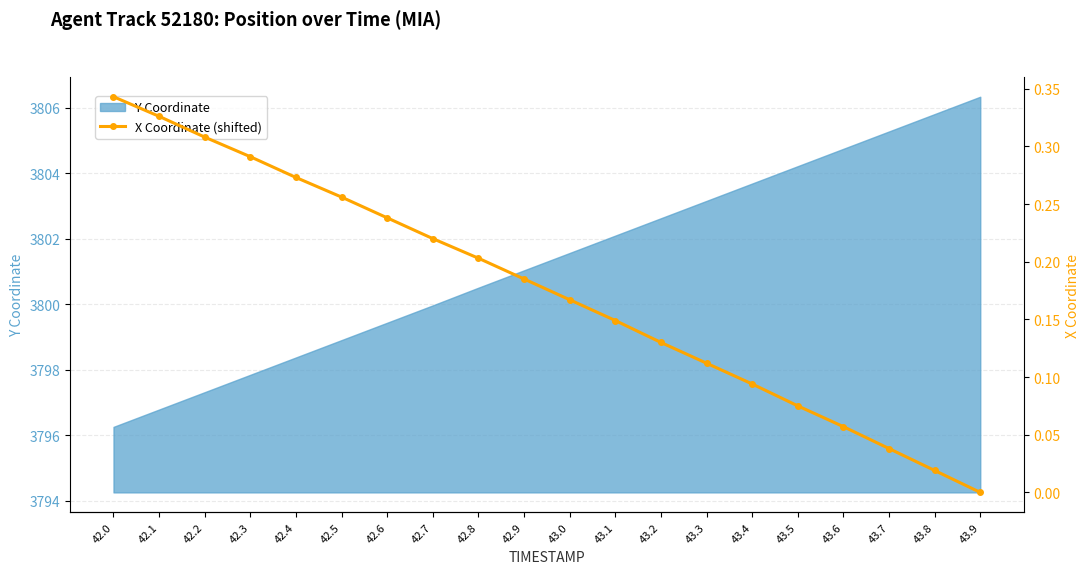

Is it true that Y Coordinate equals 858.6 at 42.9?

False